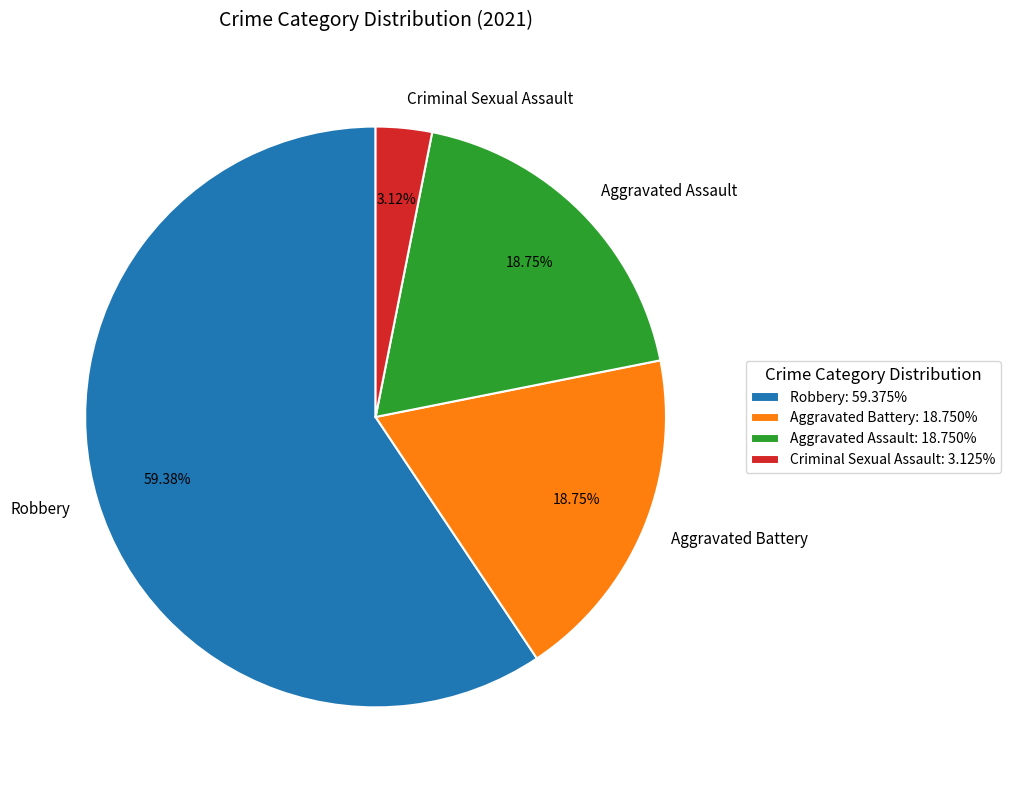

To the nearest percent, what portion does Robbery represent?

59%